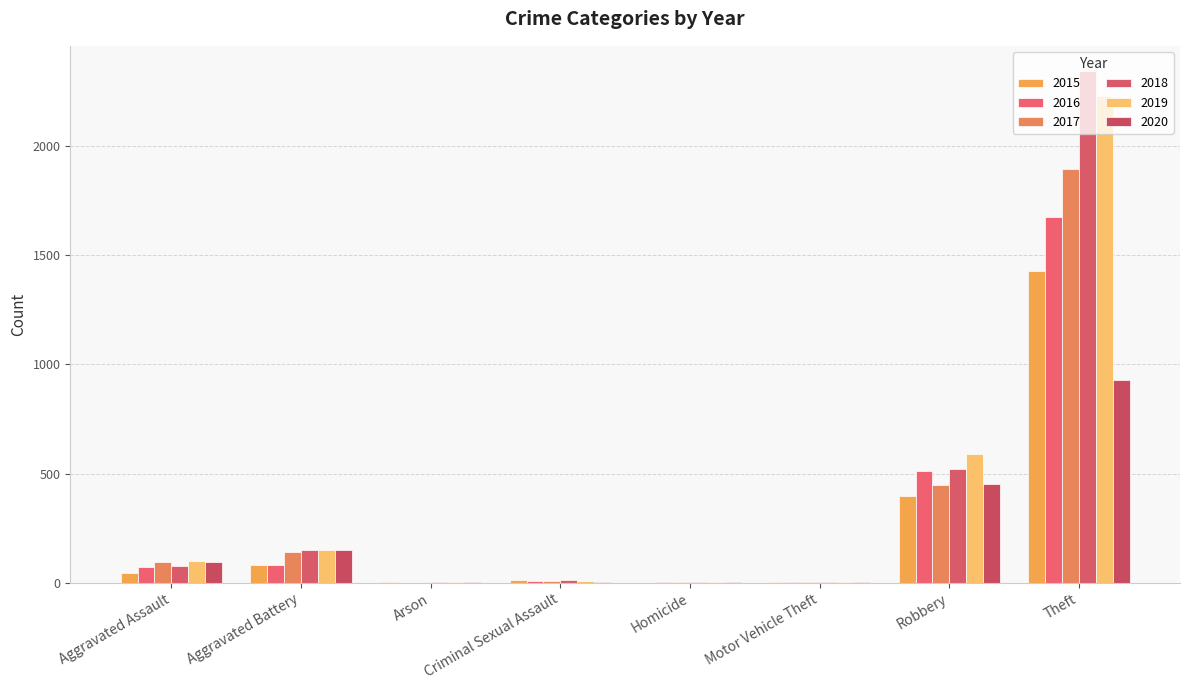

The value of 2020 at Aggravated Battery is 150. True or false?

True